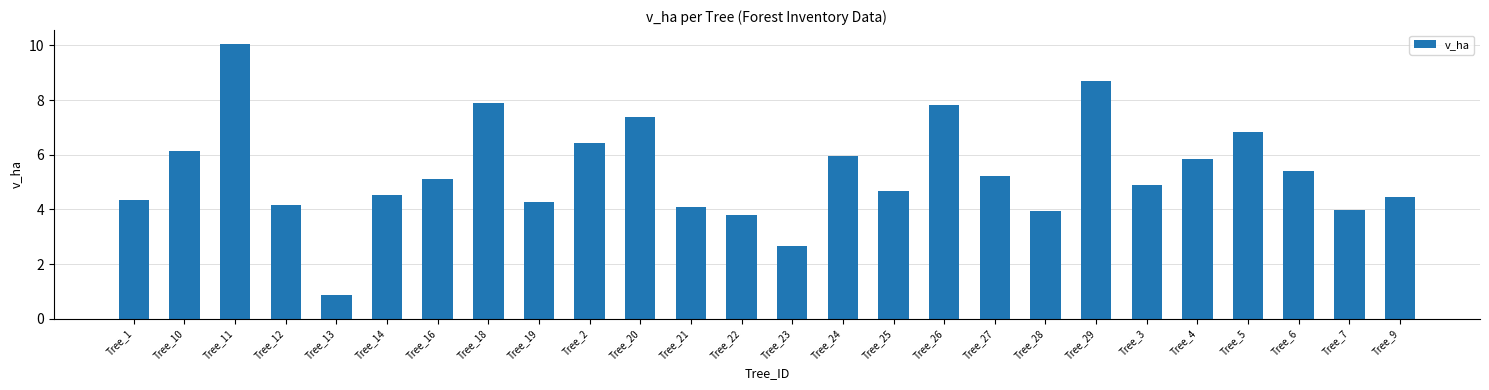

Is it true that the value at Tree_29 is 2.7?

False